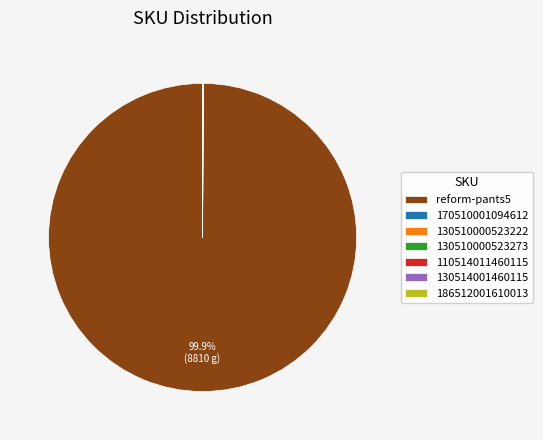

To the nearest percent, what is the average slice percentage?

14%